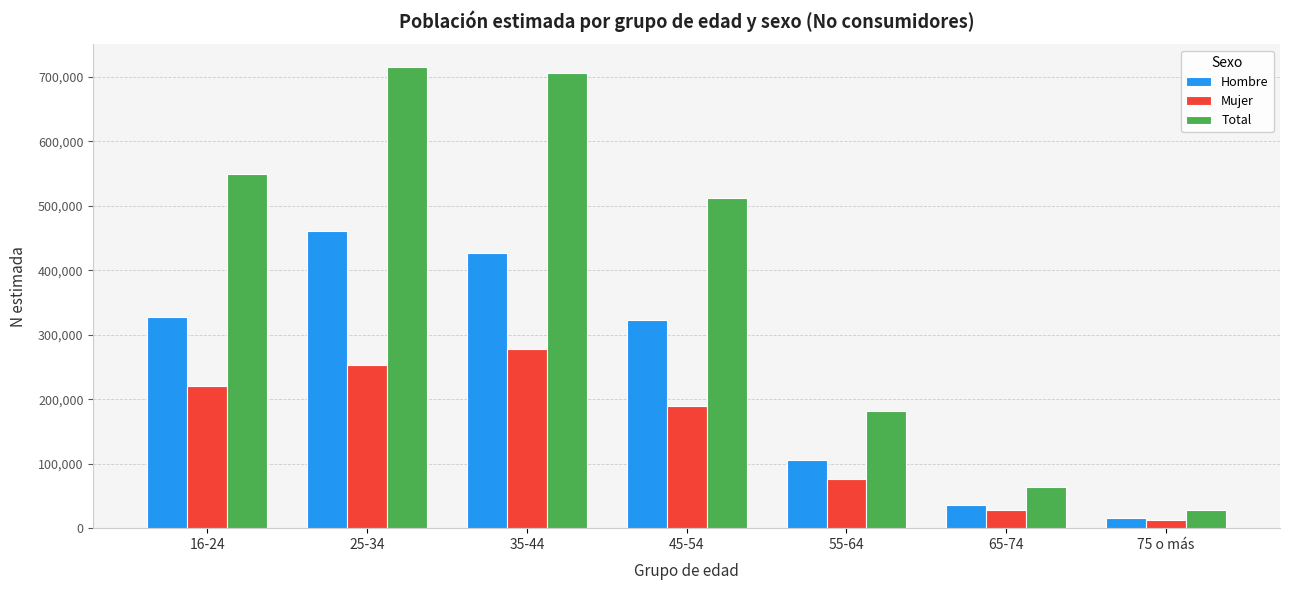

Between 35-44 and 75 o más, which series saw the biggest shift?

Total